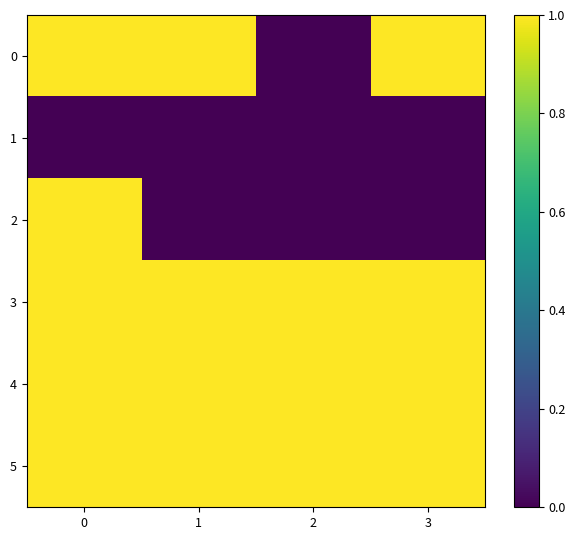

At 3, list the series in order from largest to smallest.

0, 3, 4, 5, 1, 2